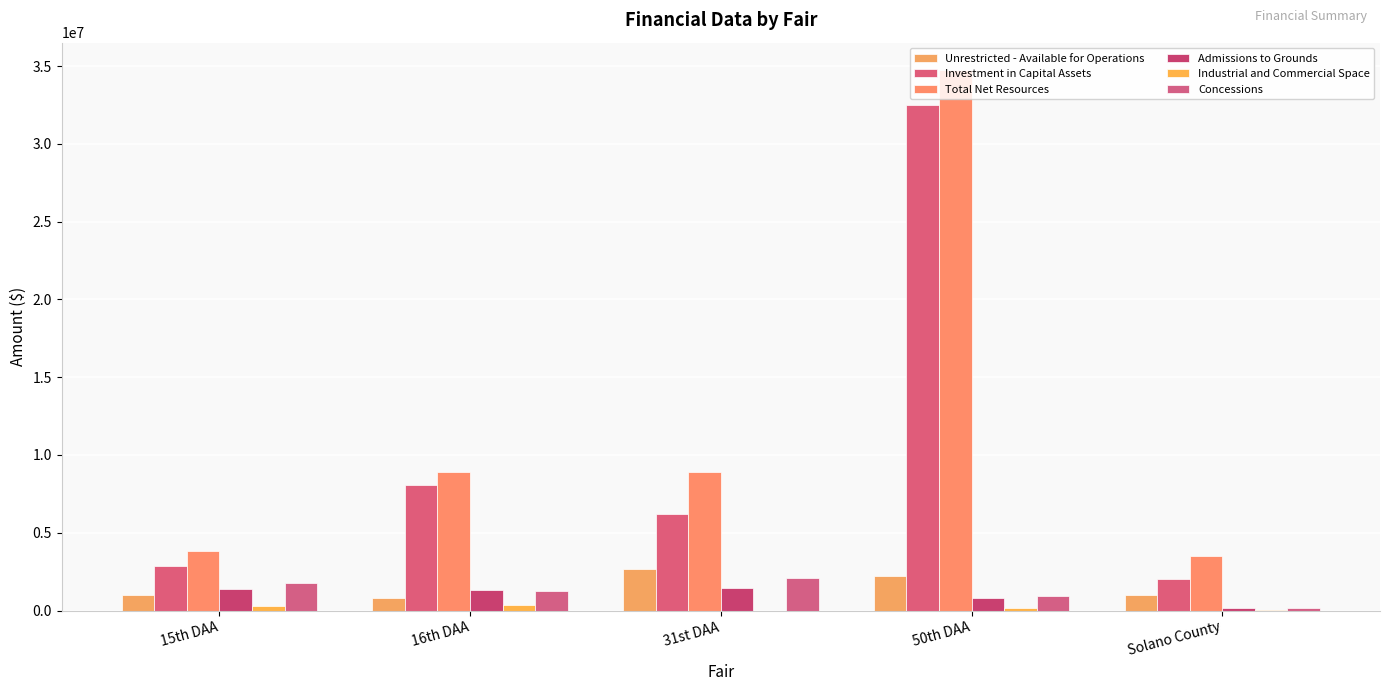

At which label does Unrestricted - Available for Operations reach its peak?

31st DAA